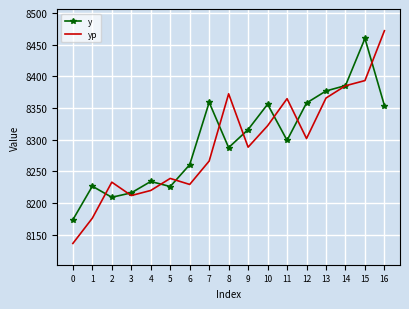

At how many categories does at least one series exceed 8146?

17